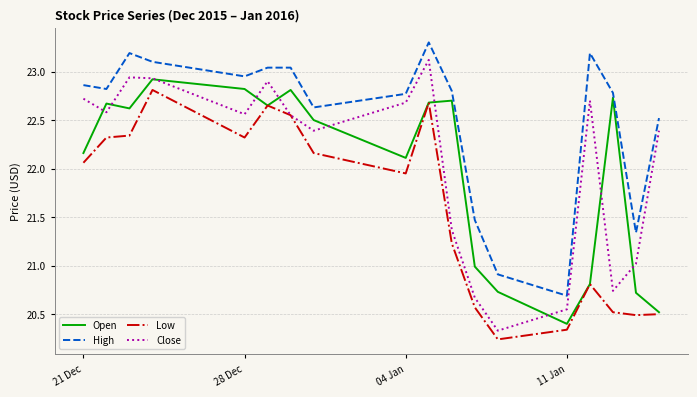

Which series has the largest total across all categories?

High